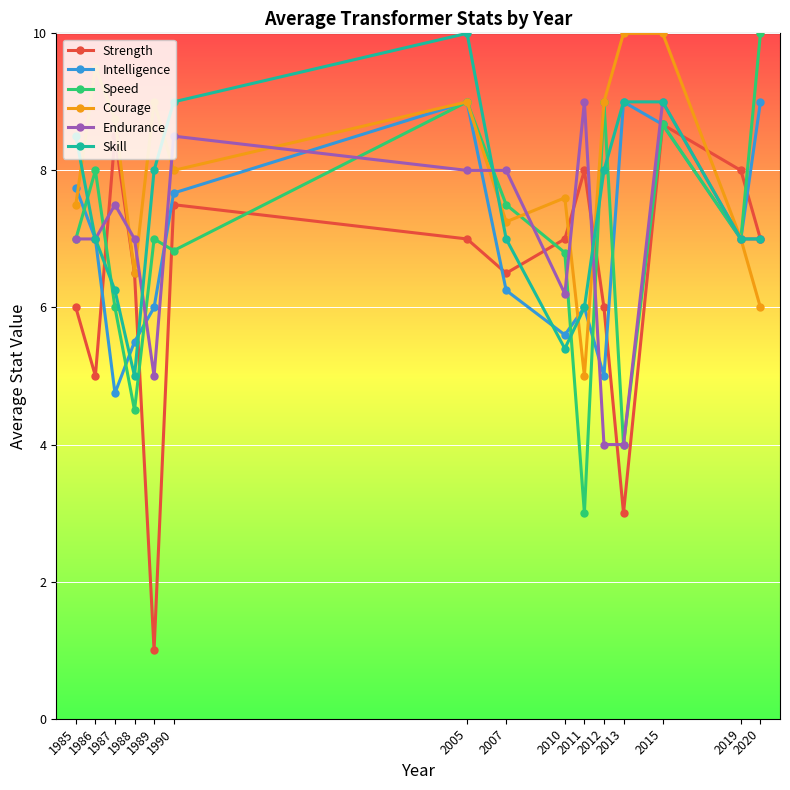

What is the value of the Skill point at the 1st from the left?

8.5